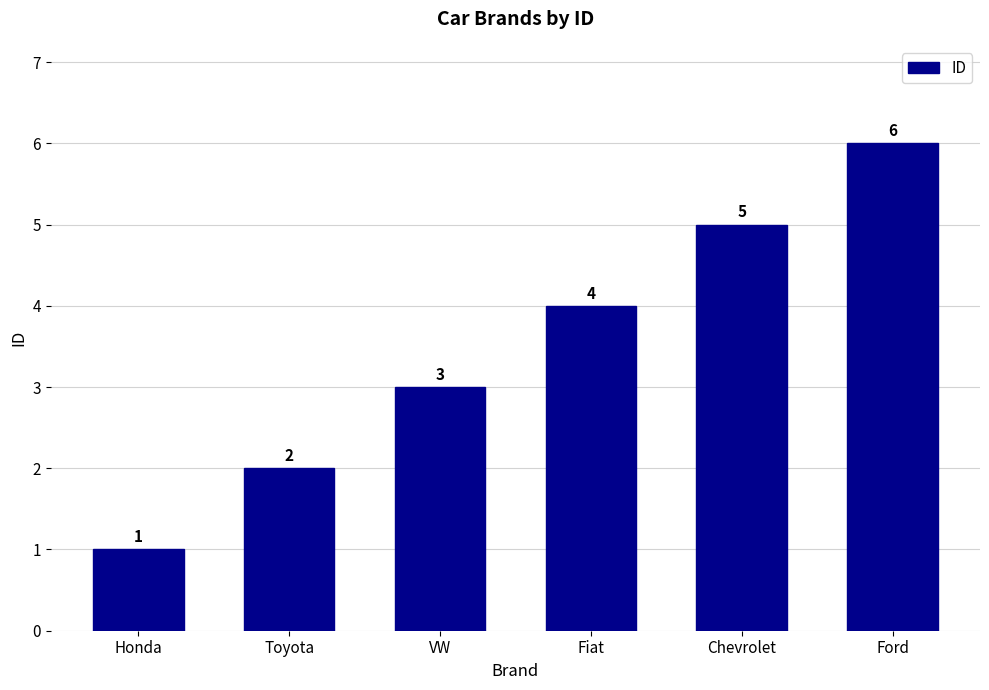

Approximately how many times larger is the value at Fiat compared to Chevrolet?

0.8